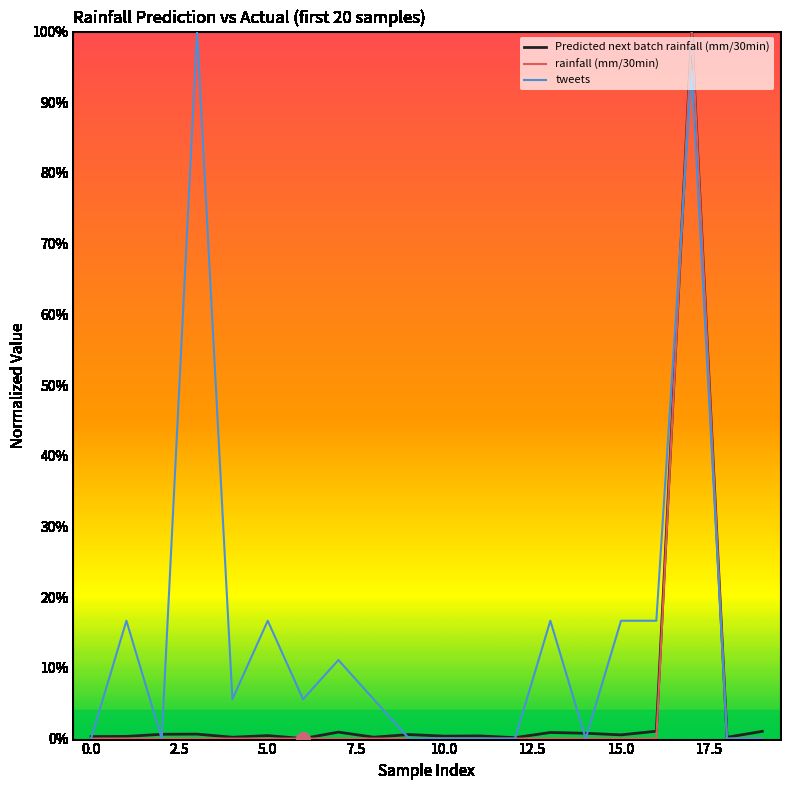

True or false: rainfall (mm/30min) and Predicted next batch rainfall (mm/30min) intersect in this chart.

False